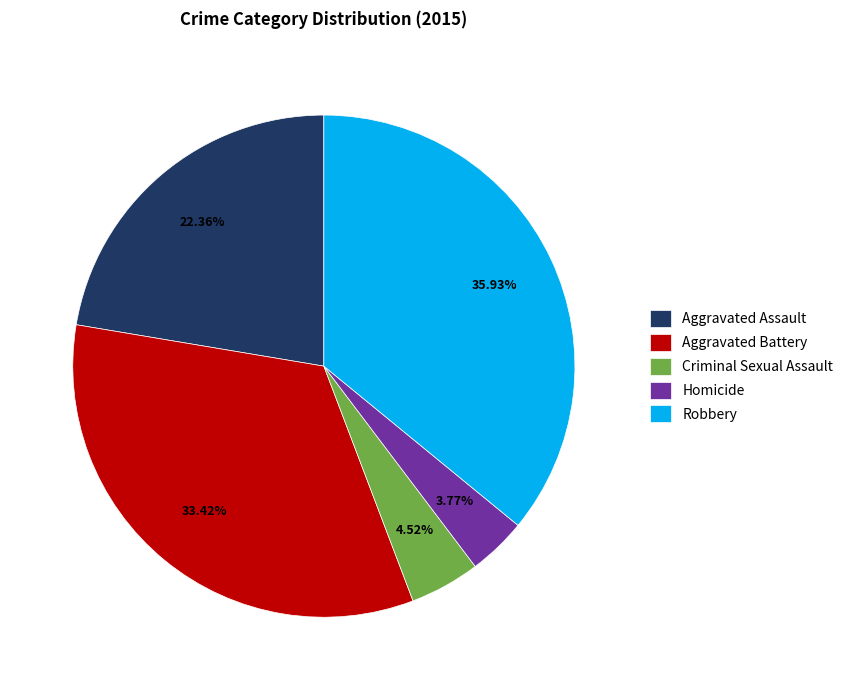

Which slice is the smallest?

Homicide